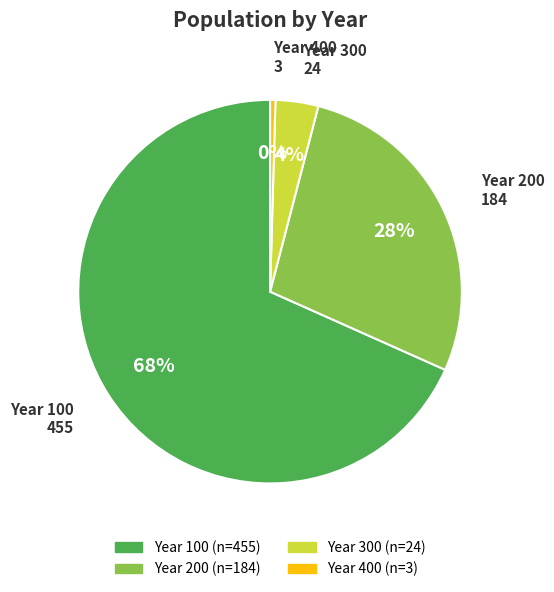

Which has a higher value, Year 100 or Year 400?

Year 100